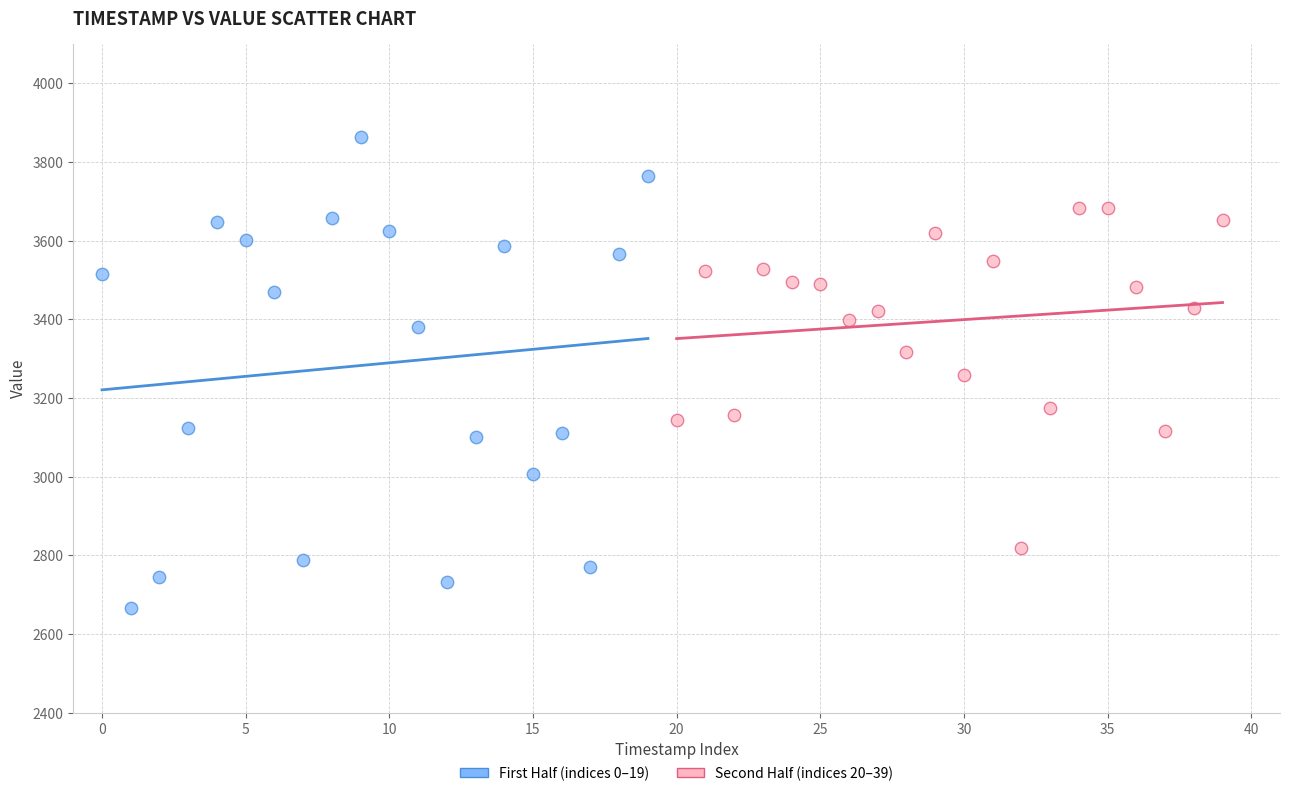

Which series reaches the minimum Y coordinate?

First Half (indices 0–19)